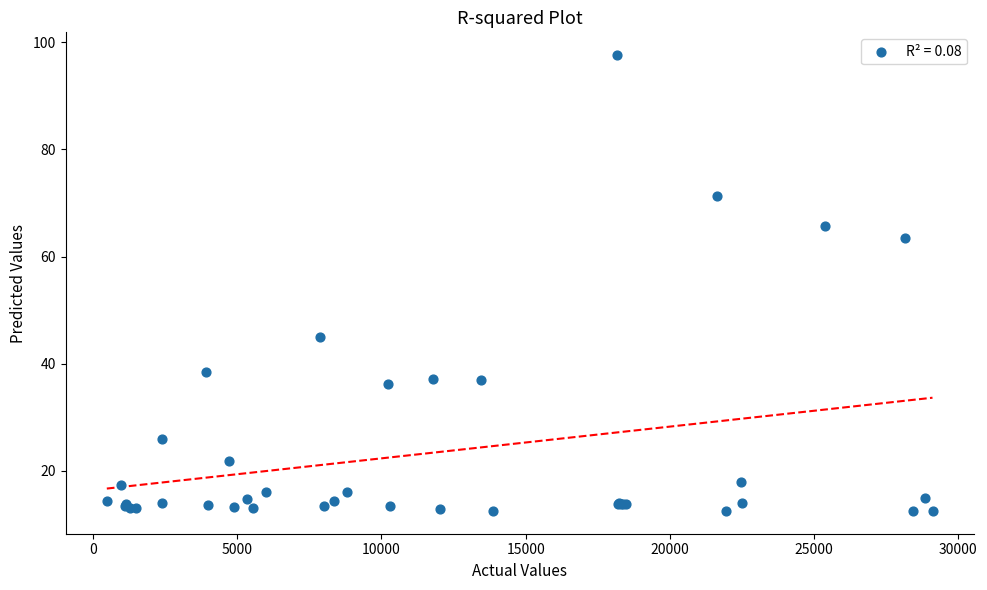

What Y value in the scatter plot is closest to 55?

63.6